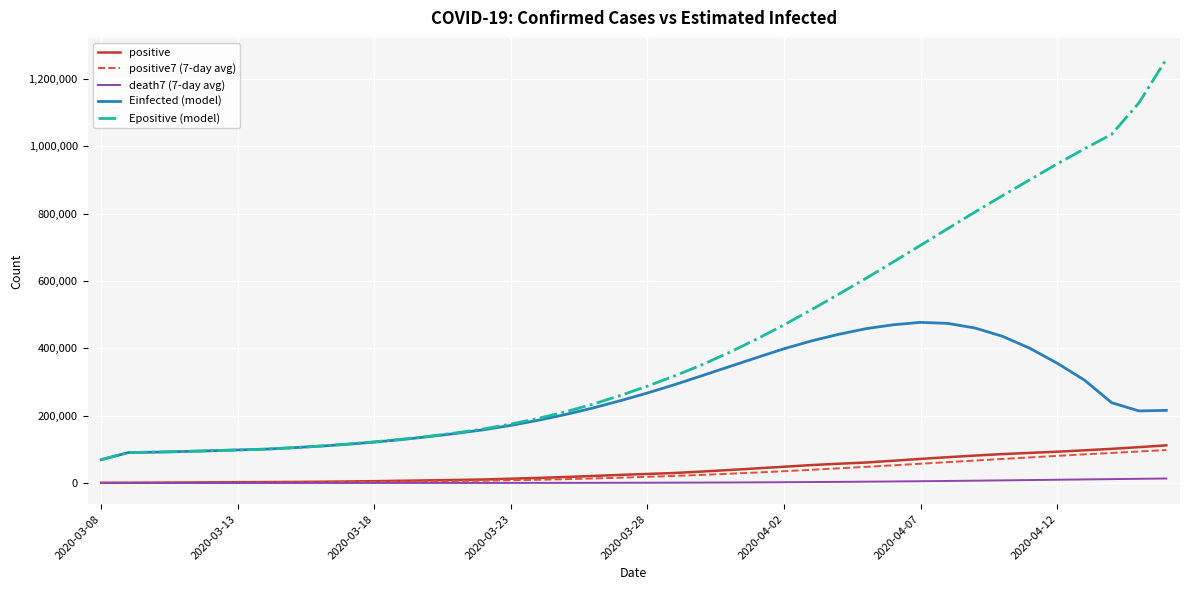

True or false: Einfected (model) and positive cross at least once.

False